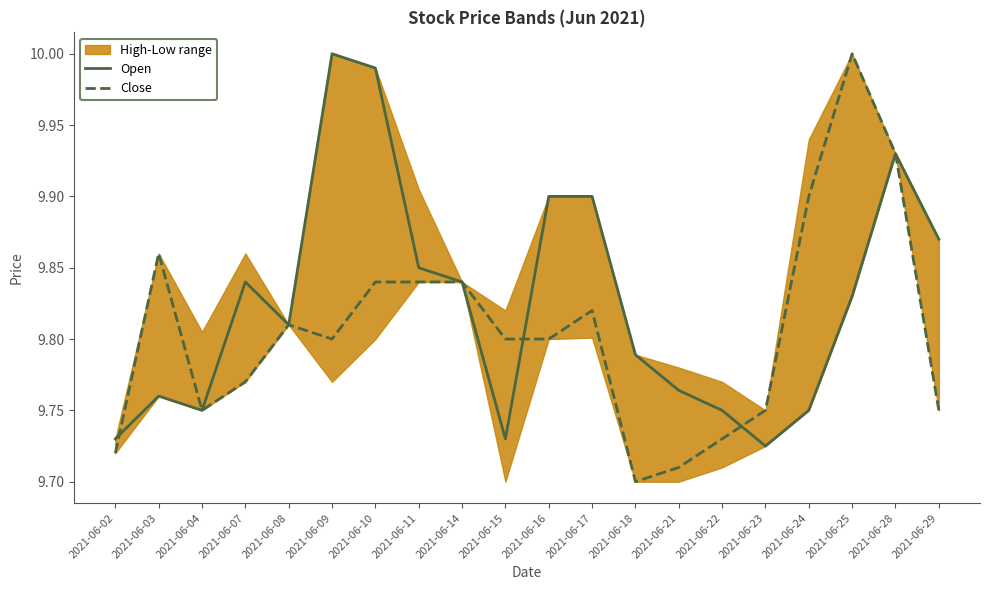

What is the sum of all Open values?

196.5